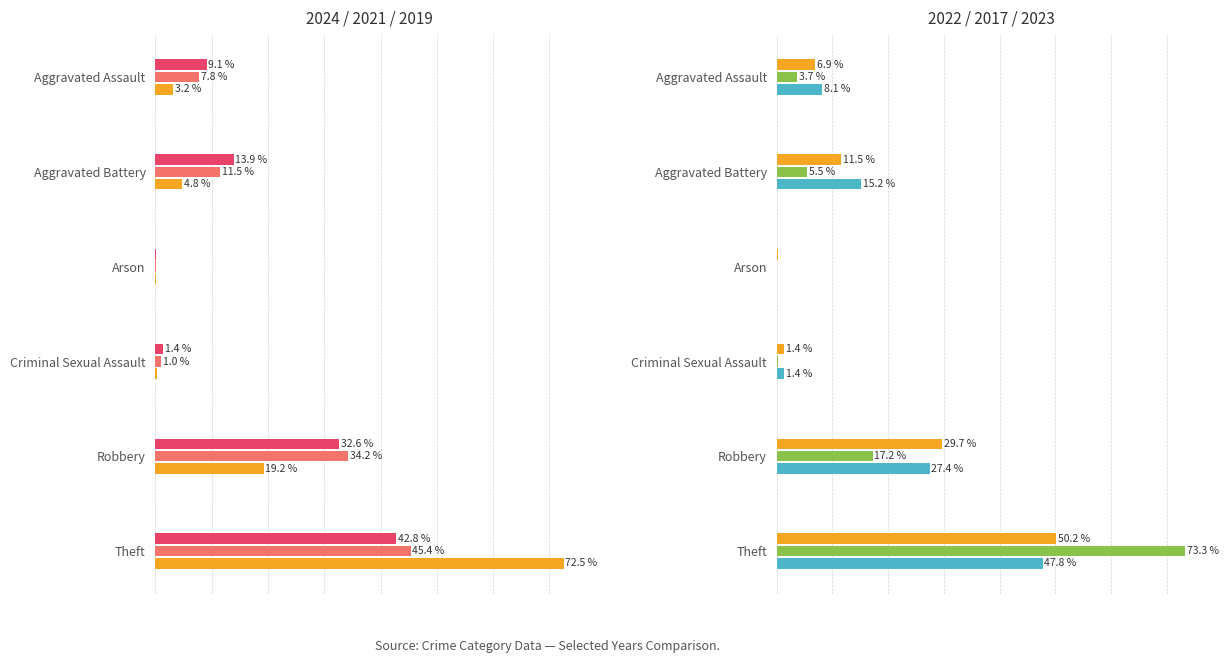

Rank the categories by 2023 value from lowest to highest.

Arson, Criminal Sexual Assault, Aggravated Assault, Aggravated Battery, Robbery, Theft